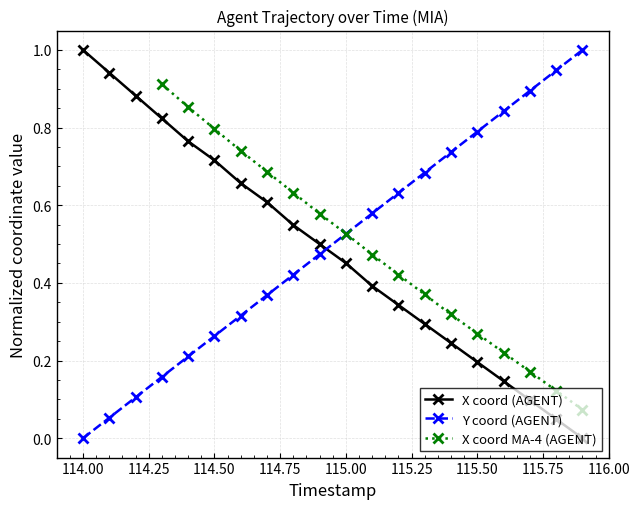

True or false: Y coord (AGENT) has more than 1 points higher than both neighbors.

False